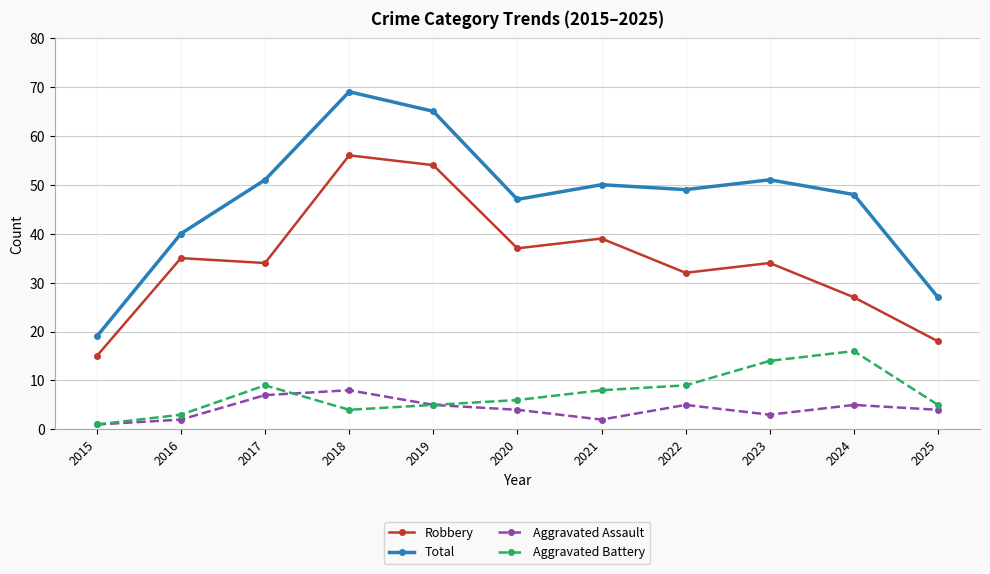

True or false: Total and Aggravated Battery cross at least once.

False